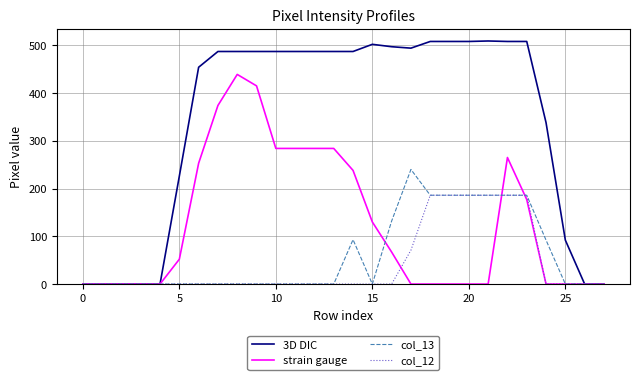

Which series has the largest total across all categories?

3D DIC